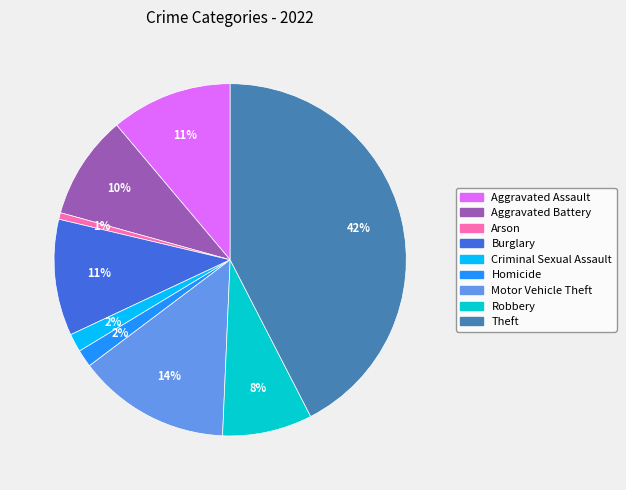

To the nearest percent, what is the average slice percentage?

11%